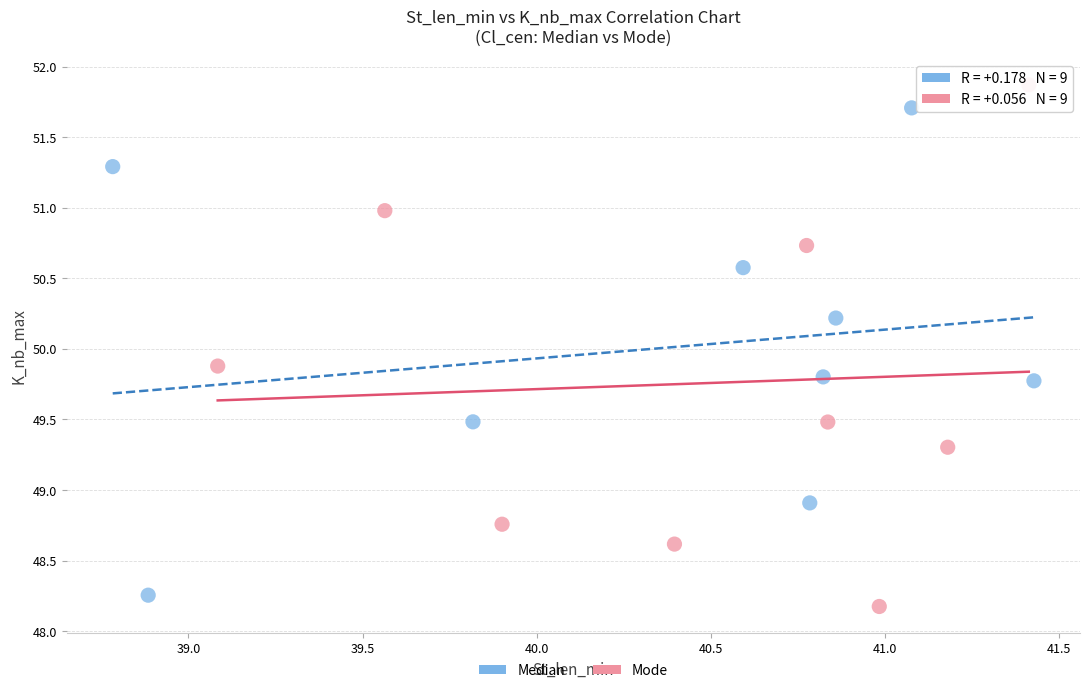

Which series contains the highest Y value?

Mode